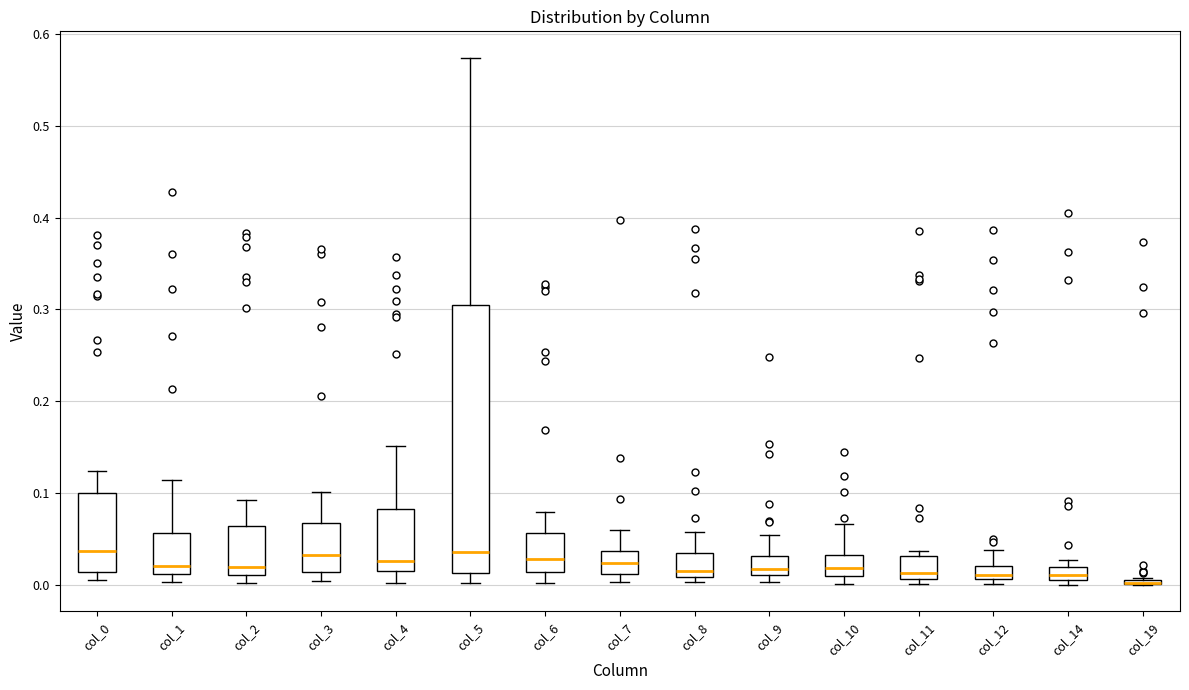

Where is the upper edge of the box for col_11 on the y-axis? The values are not printed on the chart, so give them approximately, as read against the axis.

0.03